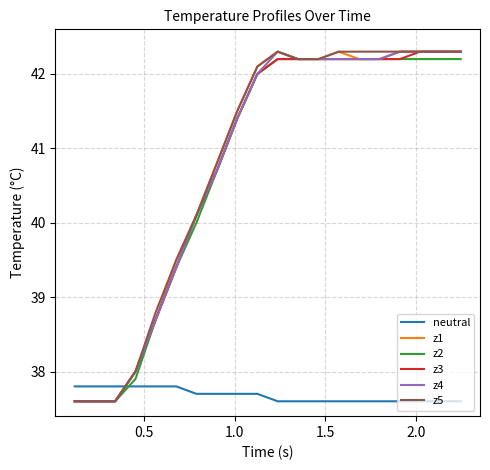

What is the maximum value for z4?

42.3